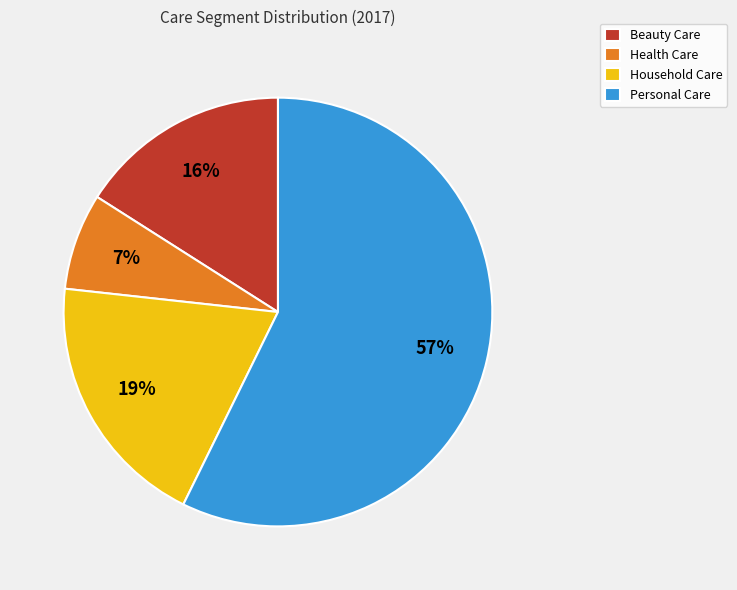

To the nearest percent, what percentage of the pie is Beauty Care?

16%